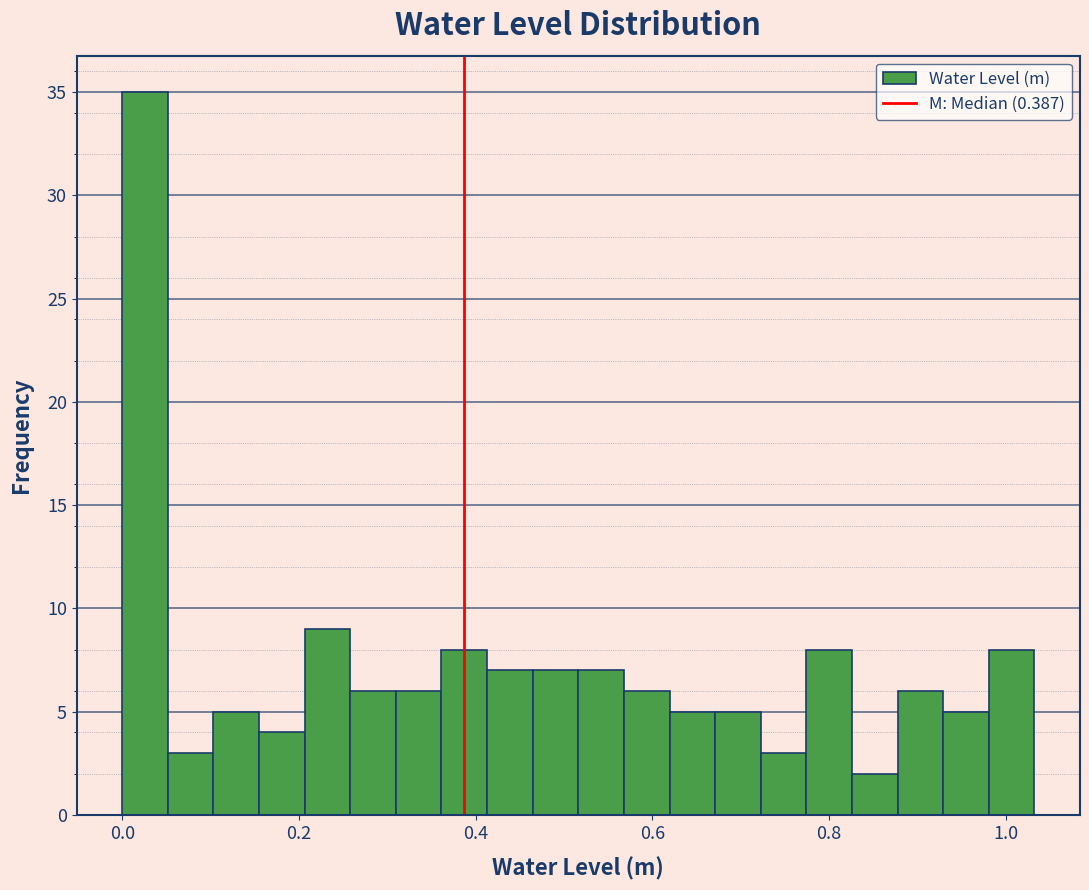

Around what value on the x-axis is the tallest bar? Give the approximate position of its centre, as read against the axis.

0.02